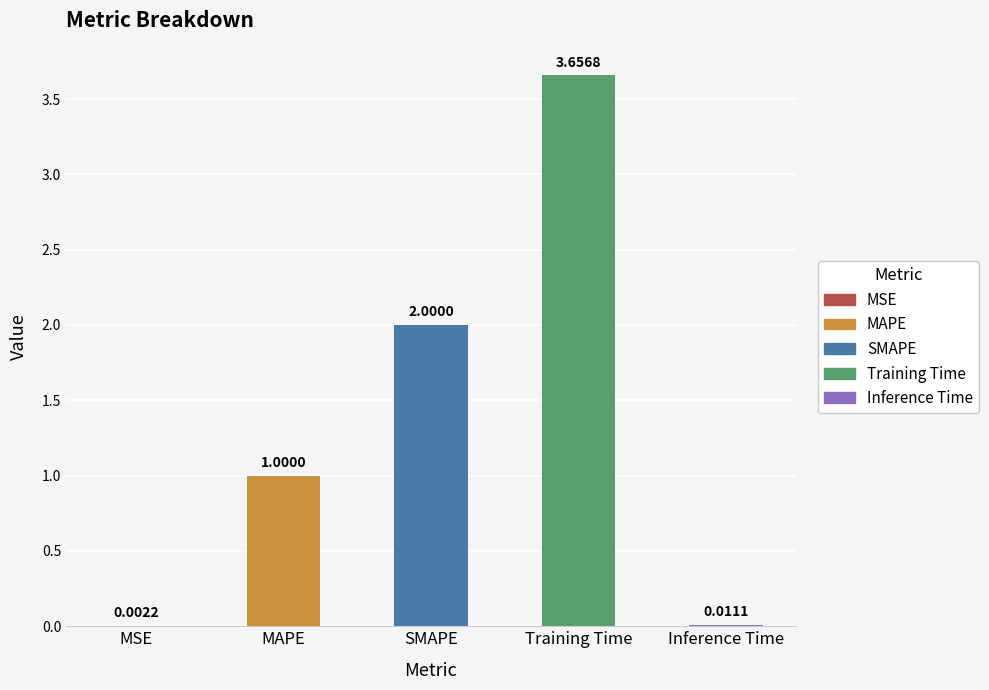

Reading left to right, list all the values displayed in this chart.

MSE=0.0	MAPE=1.0	SMAPE=2.0	Training Time=3.7	Inference Time=0.0